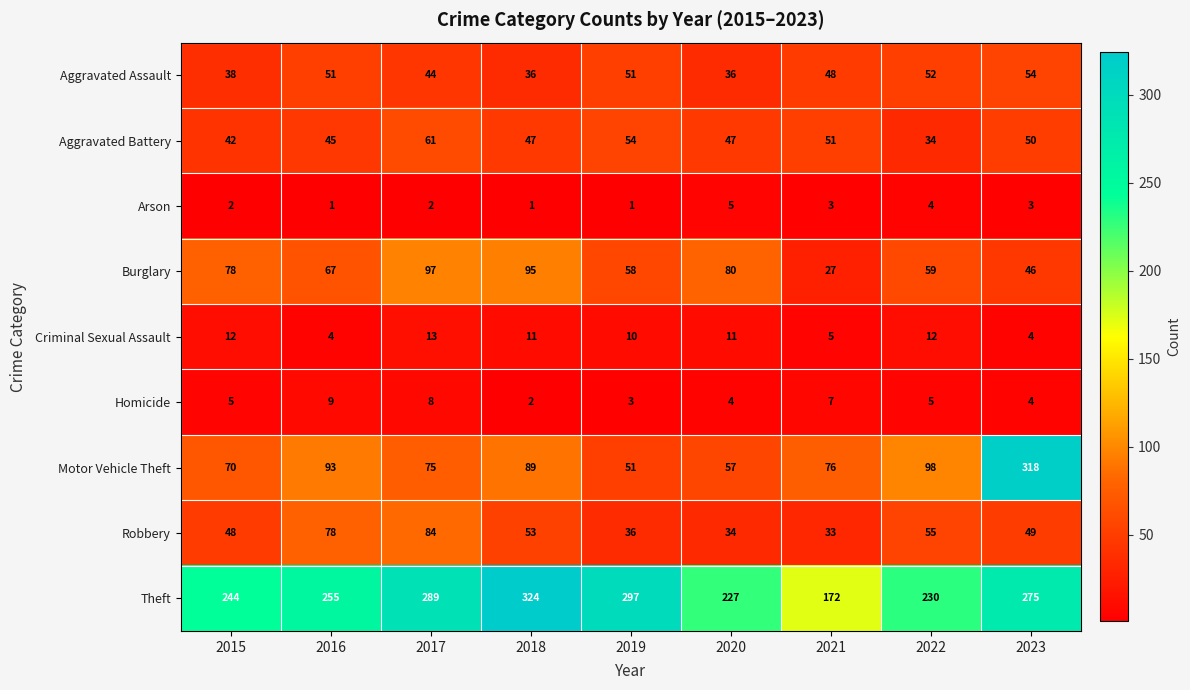

At which category is the sum across all series the highest?

2023